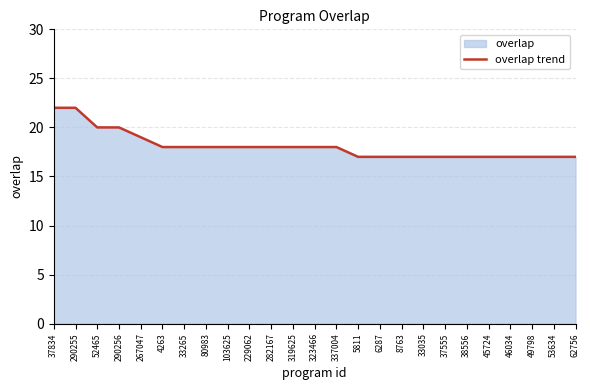

The value at 290255 is 22. True or false?

True